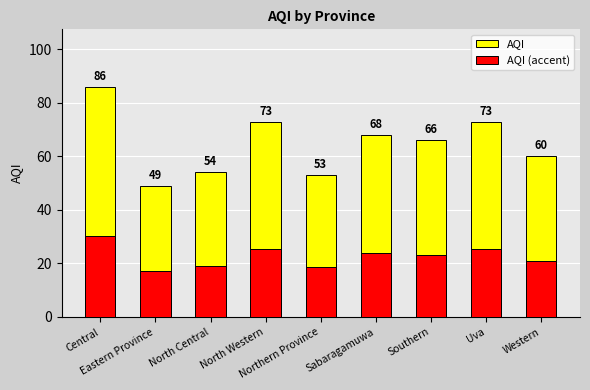

What is the value of the AQI (accent) bar at the 2nd from the left?

17.1